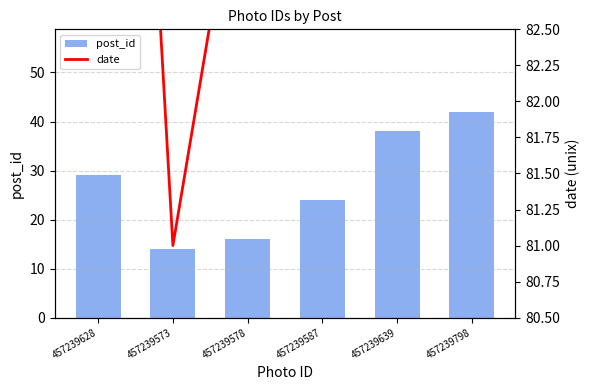

What are all the series names shown in the legend?

post_id, date